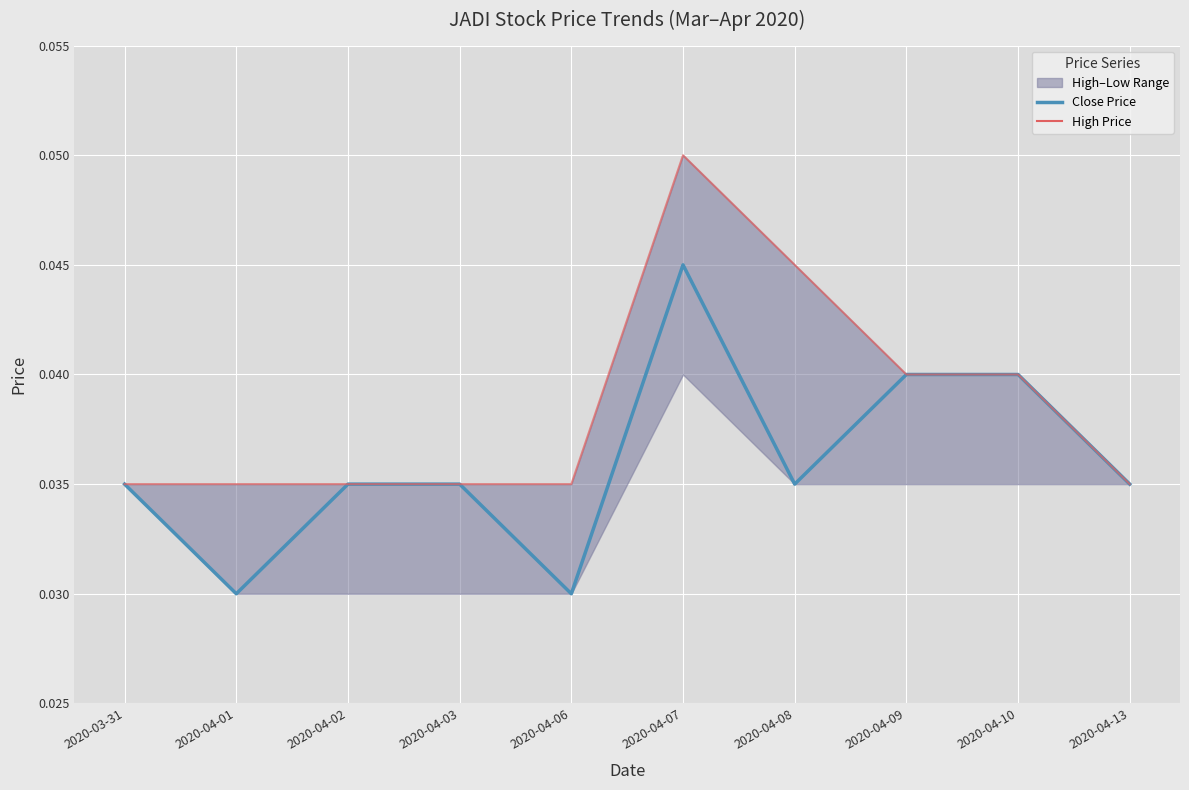

Is it true that Close Price equals 0.0 at 2020-04-10?

False